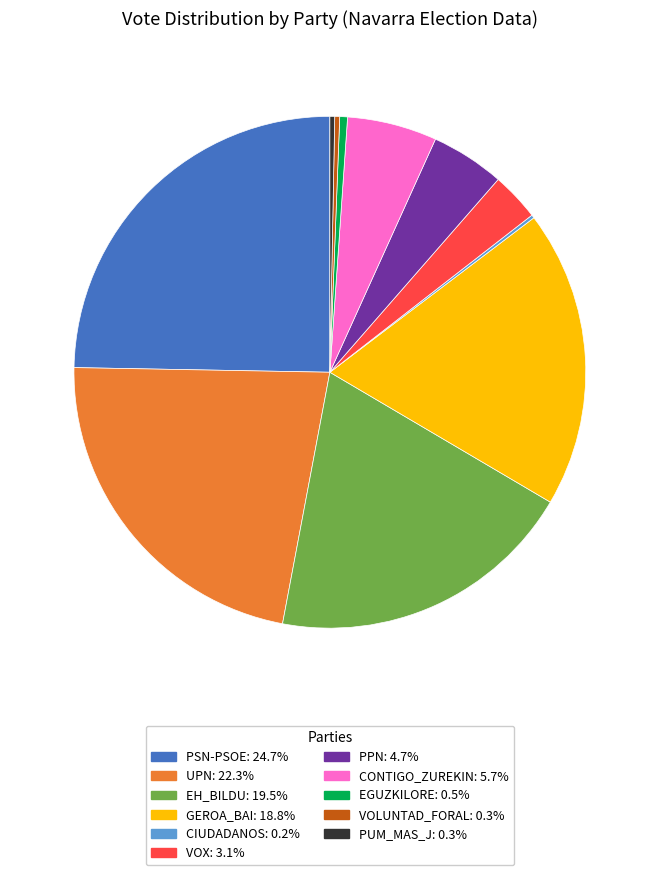

Is there any slice that represents more than half of the pie?

No